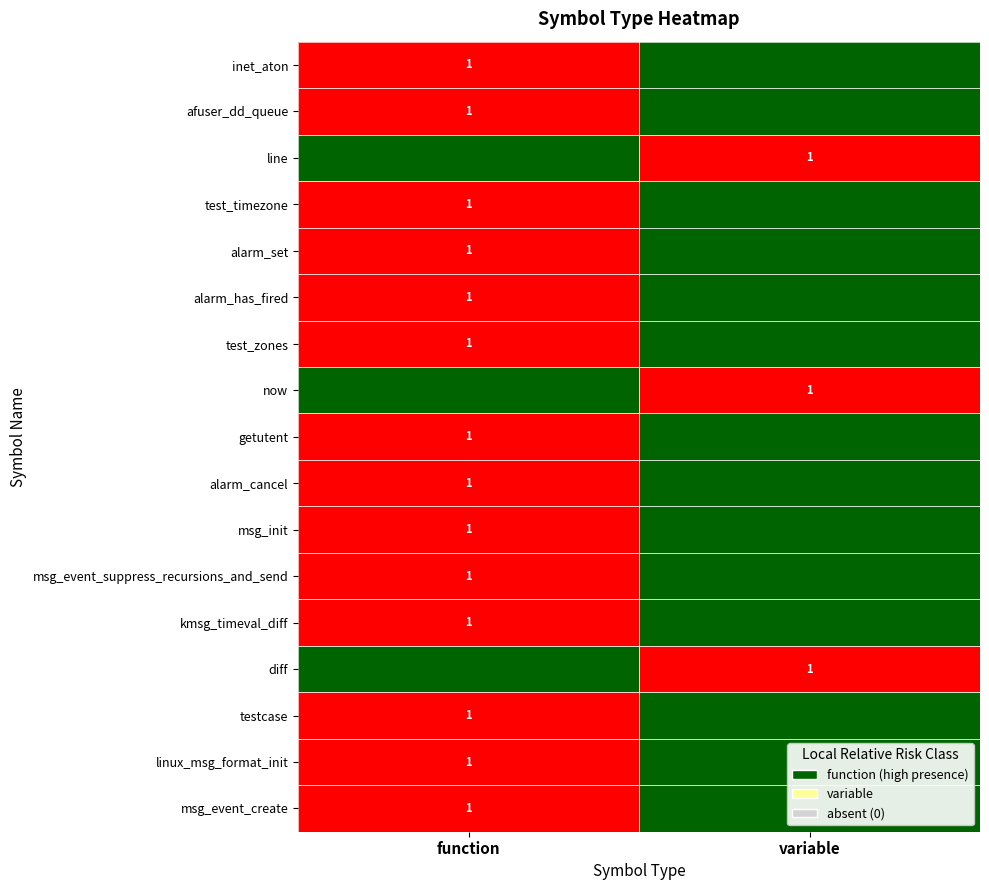

Which series has the largest total across all categories?

inet_aton